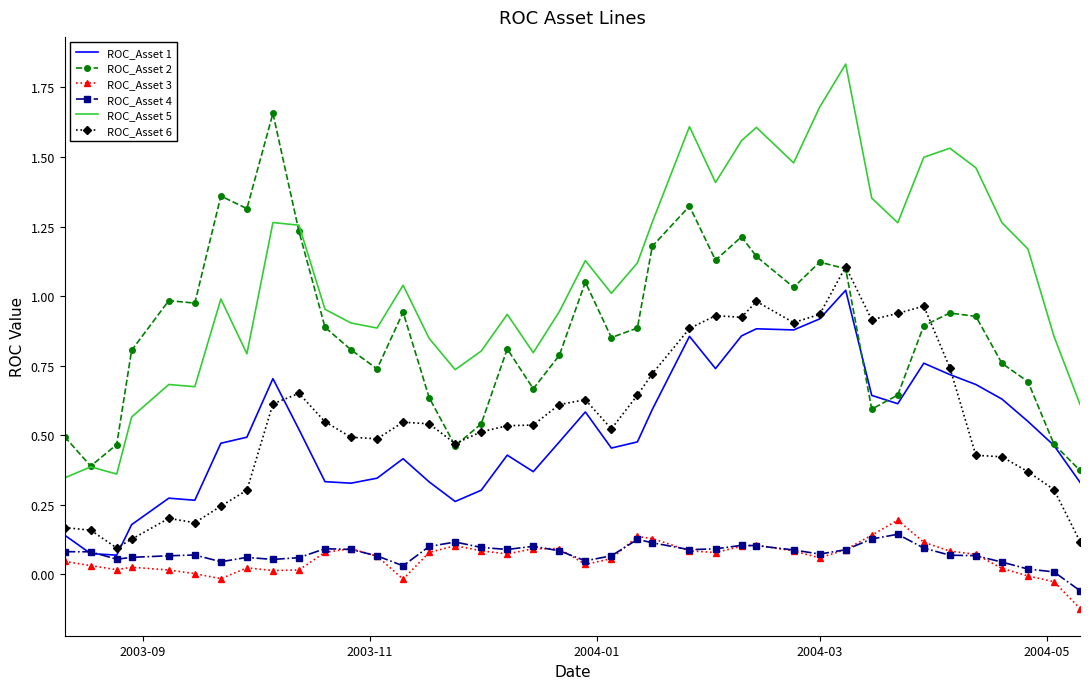

True or false: ROC_Asset 5 and ROC_Asset 6 intersect in this chart.

False